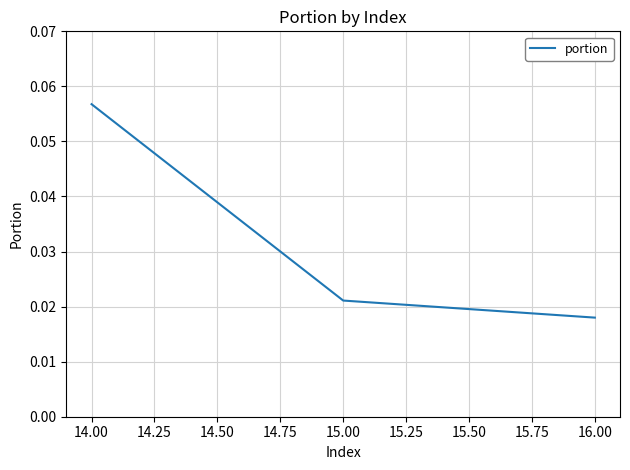

List the labels in order of value, largest first.

14.00, 15.00, 16.00